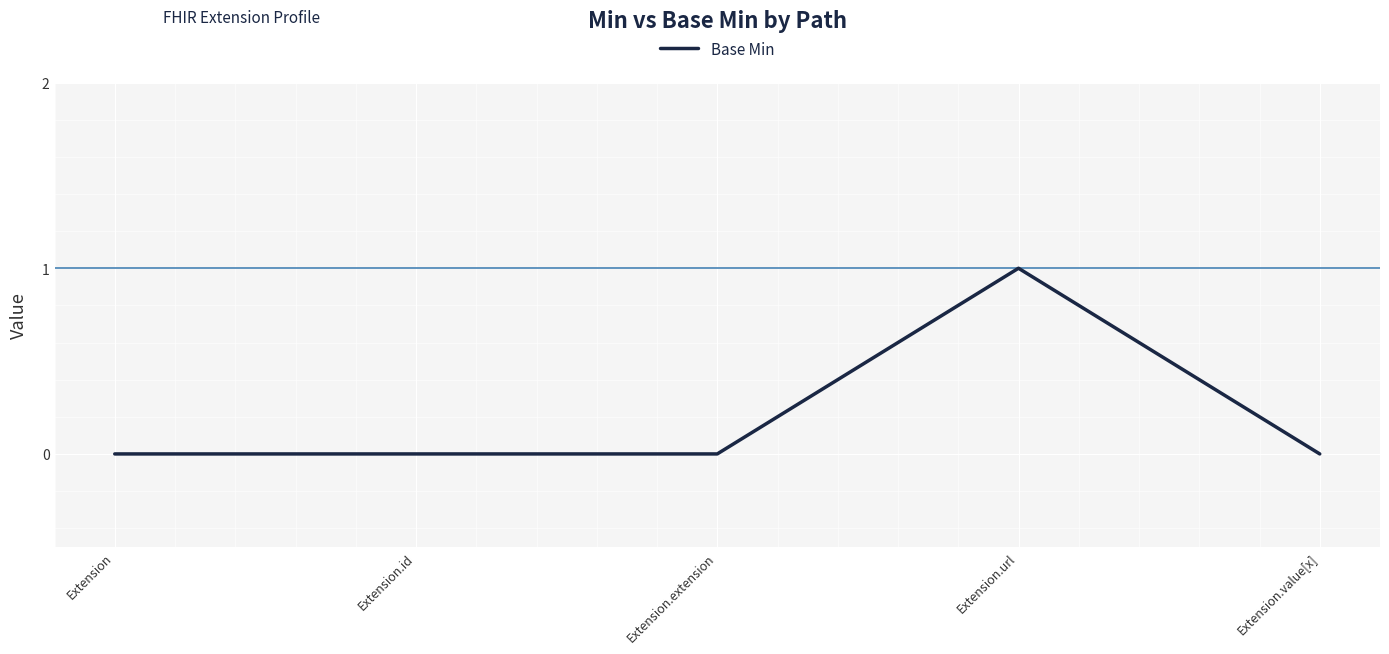

Is this an area chart (filled region under the line)?

No